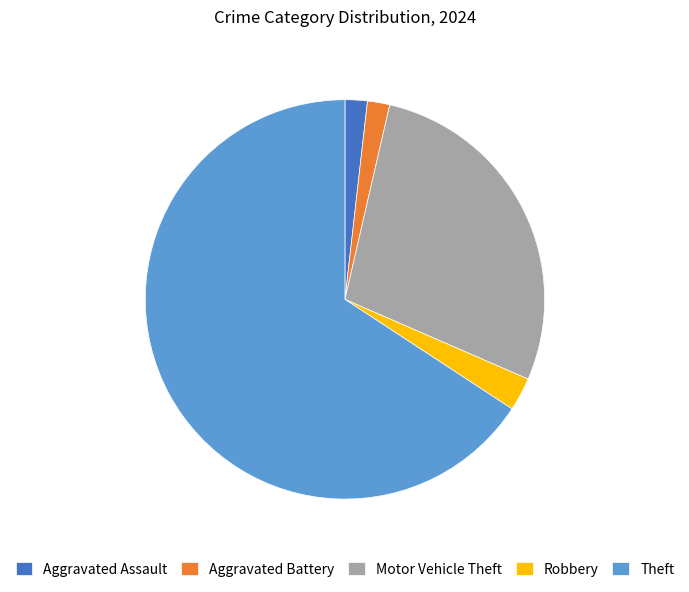

The Motor Vehicle Theft slice represents 28% of the pie. True or false?

True